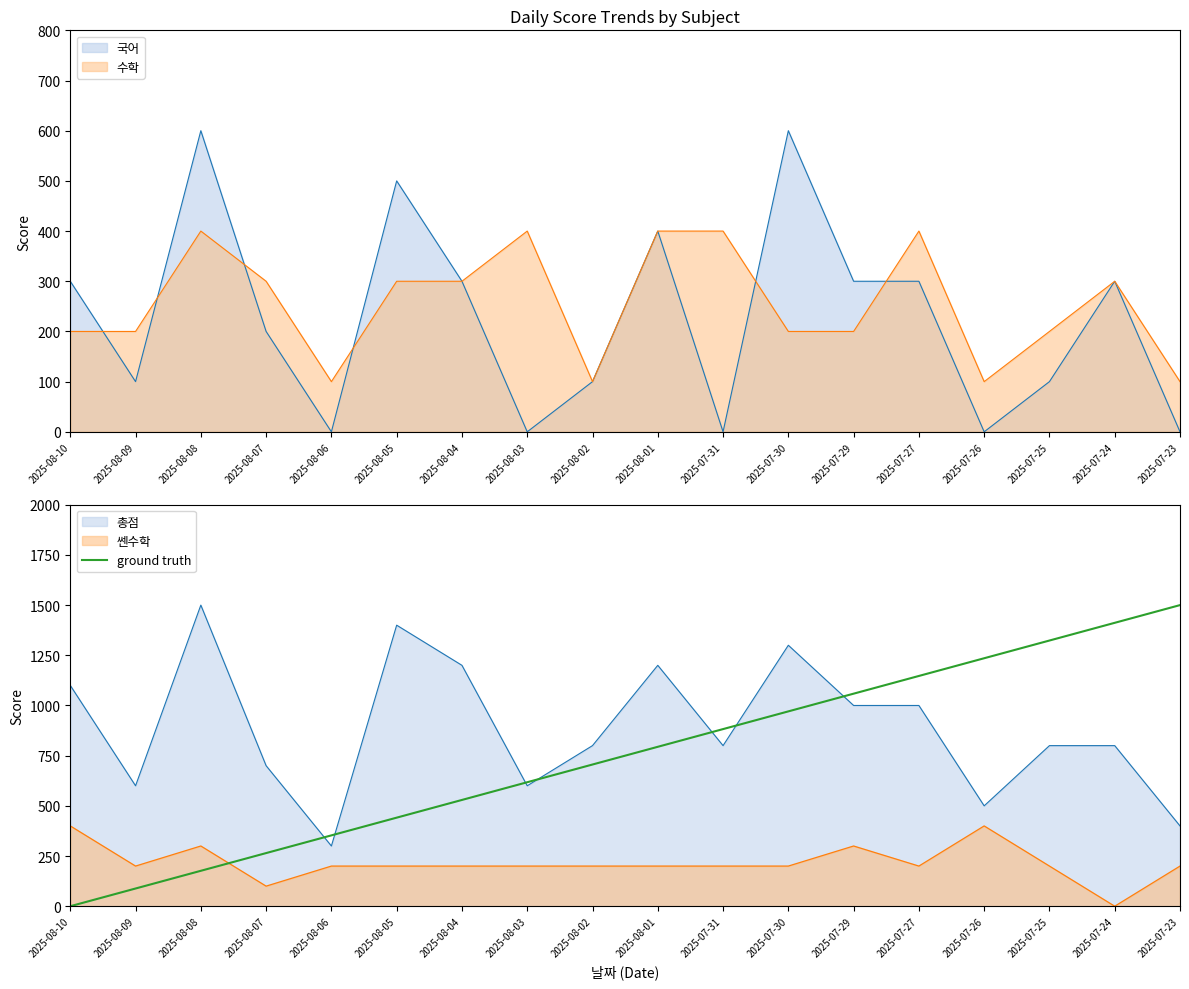

What is the change in value from 2025-08-01 to 2025-07-27?

+352.9